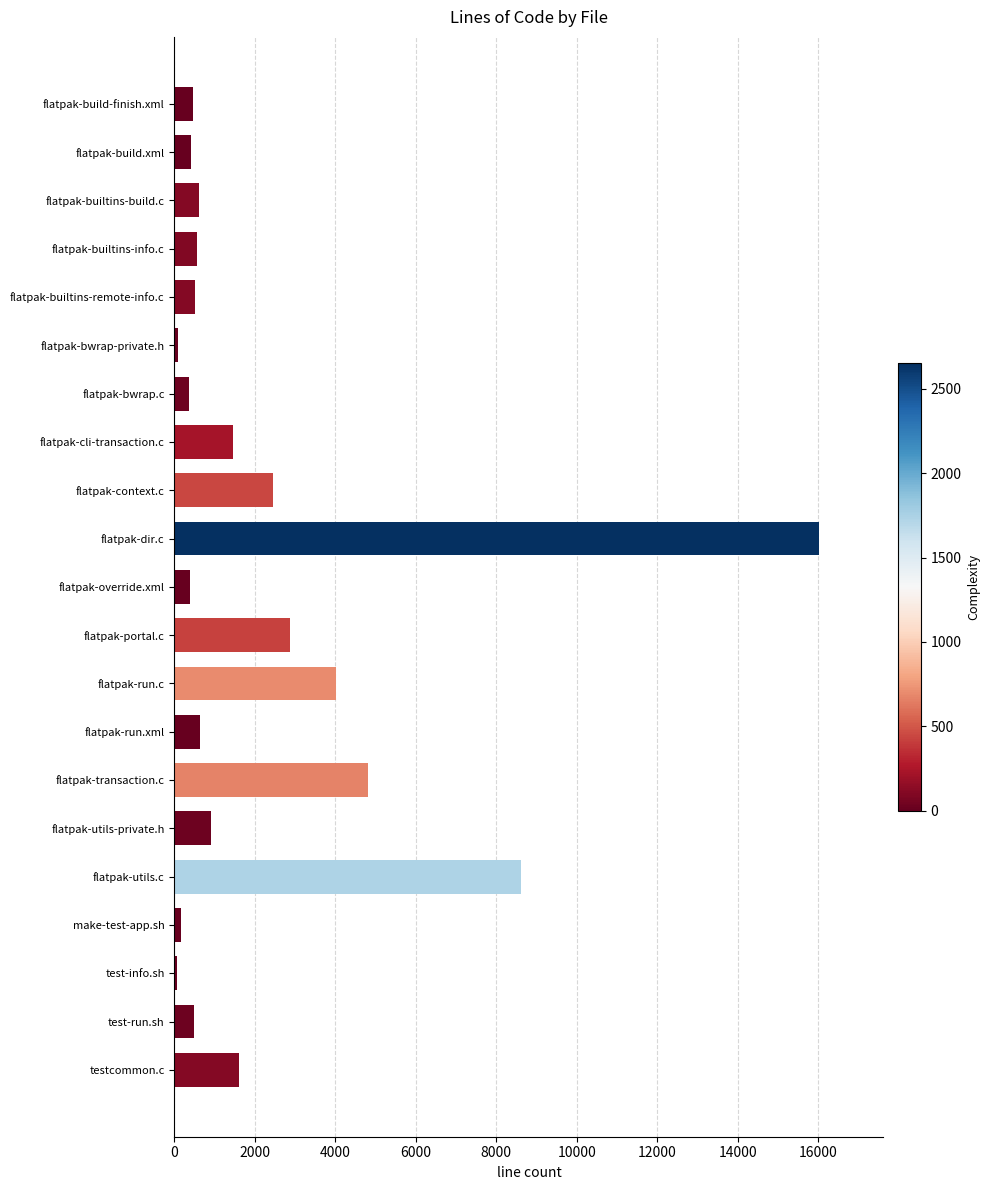

At which label is the value closest to 8038?

flatpak-utils.c